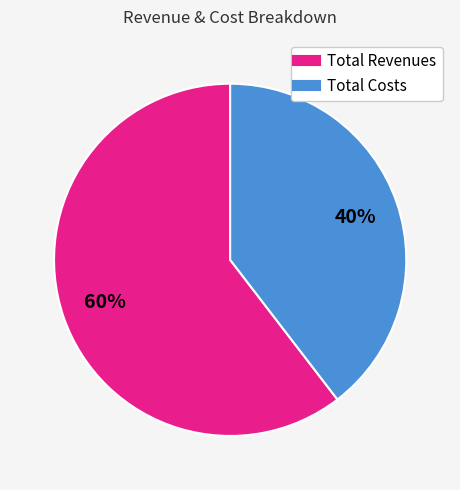

To the nearest percent, what is the average slice percentage?

50%